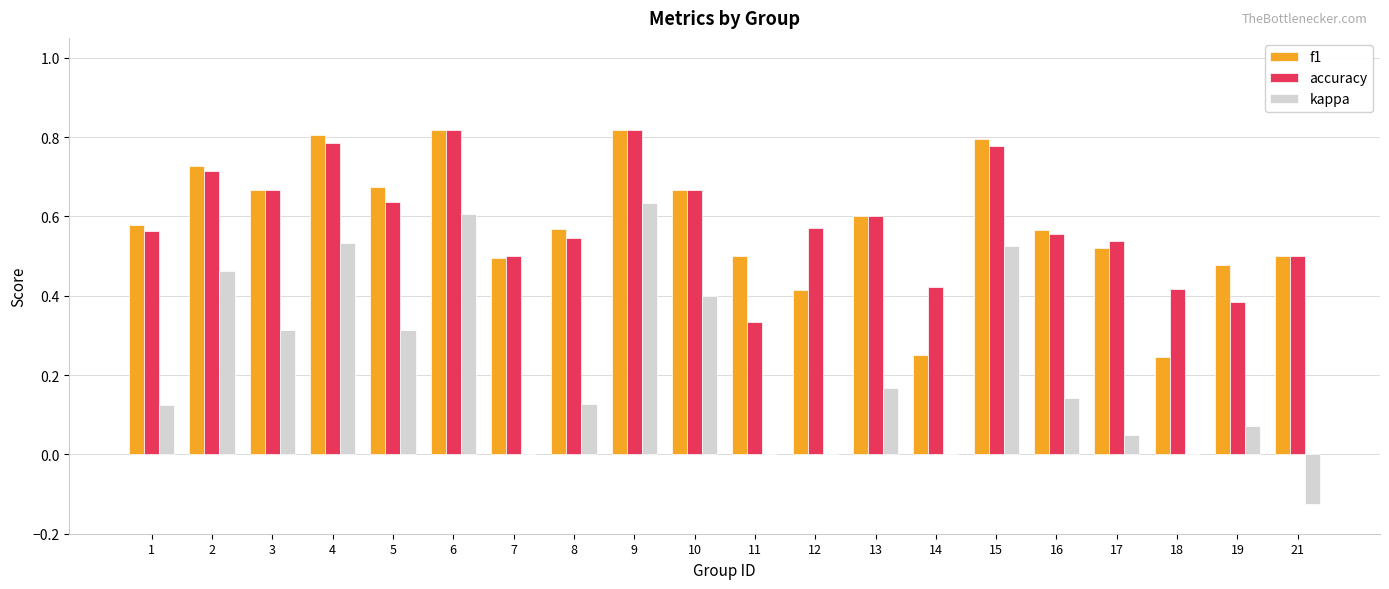

What is the sum of all f1 values?

11.7